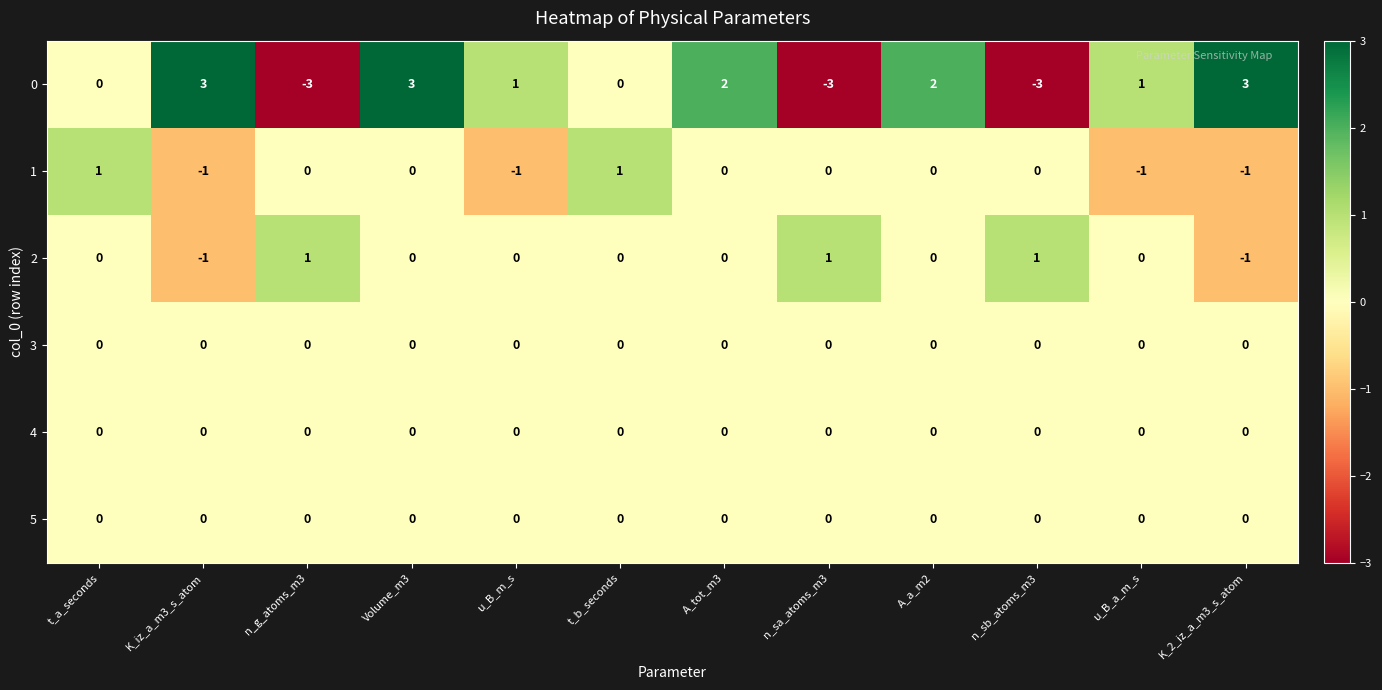

What is the sum of the 0 values at K_2_iz_a_m3_s_atom and u_B_a_m_s?

4